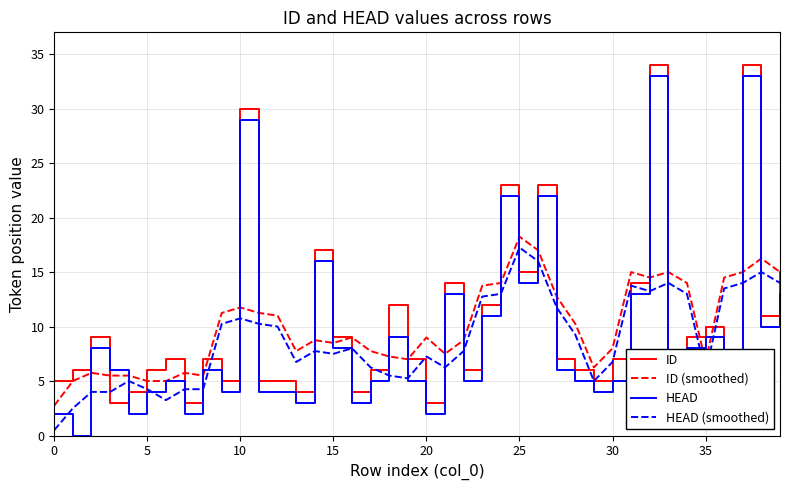

Where is ID (smoothed) nearest to the value 10?

28